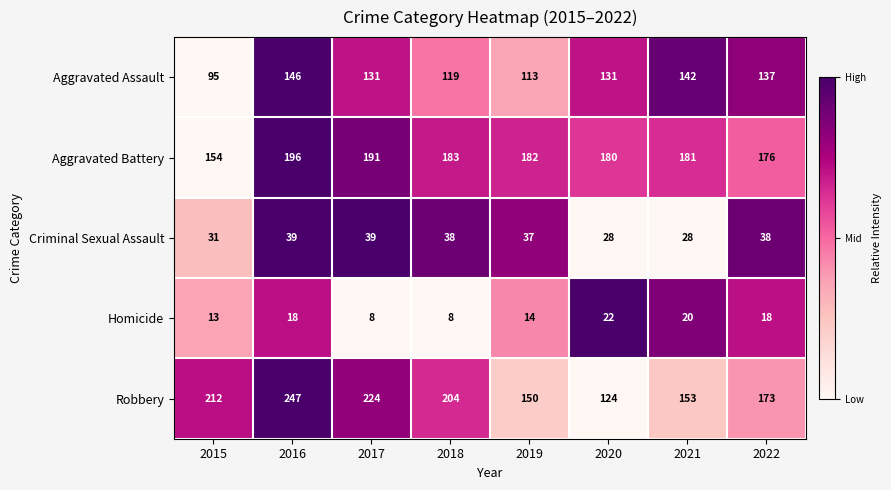

What is the difference between the maximum and second lowest values in the Aggravated Assault series?

33